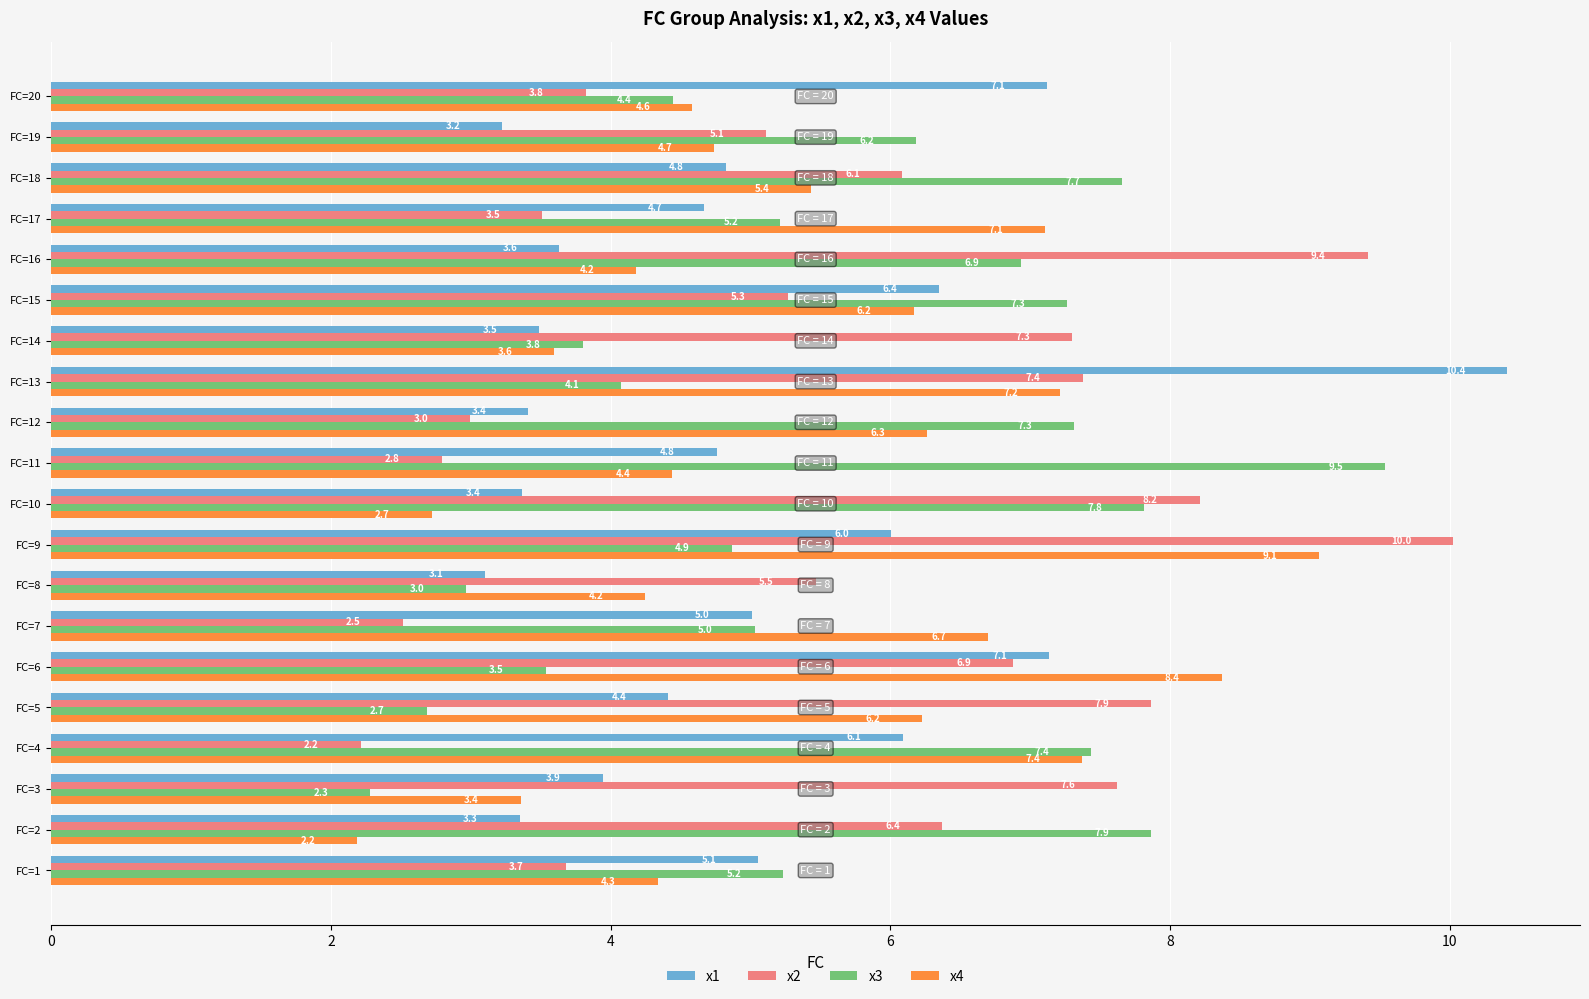

What is the difference between the second highest and minimum values in the x1 series?

4.0